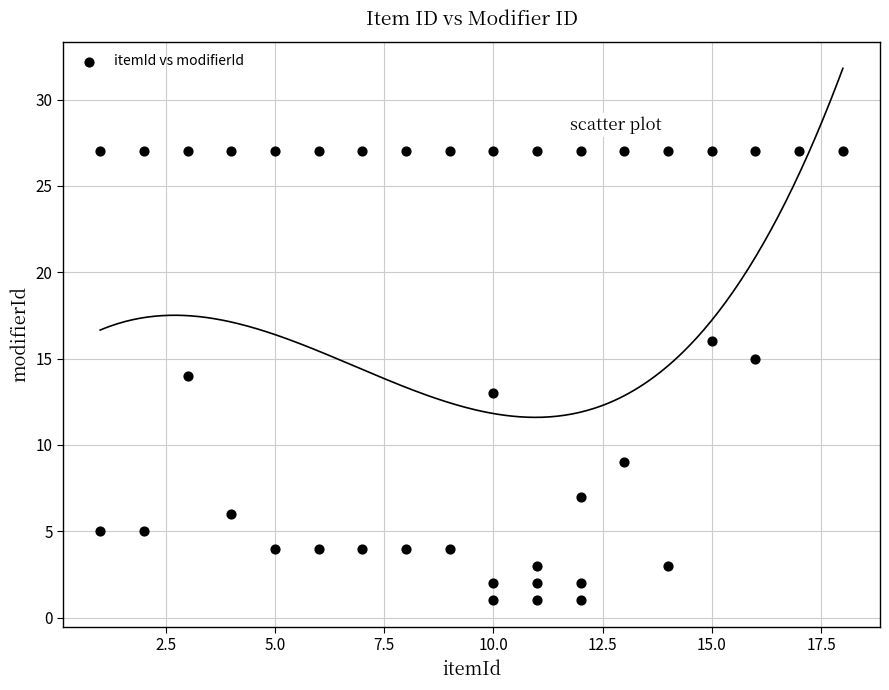

What is the range of Y values (max minus min)?

26